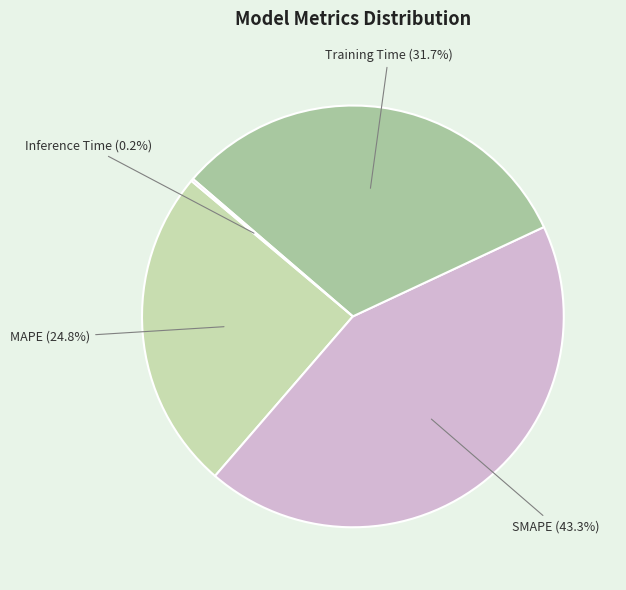

Is SMAPE the majority of the pie?

No